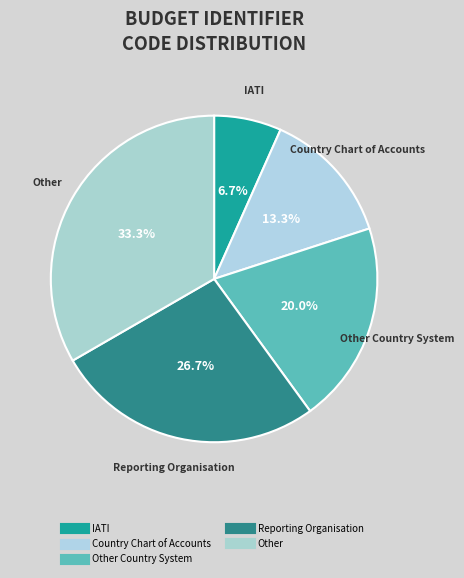

How many segments does this pie chart have?

5